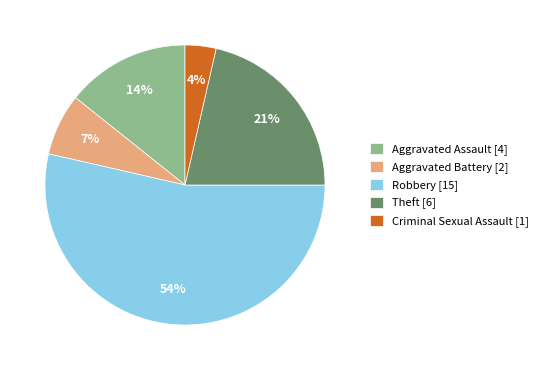

To the nearest percent, what is the average slice percentage?

20%